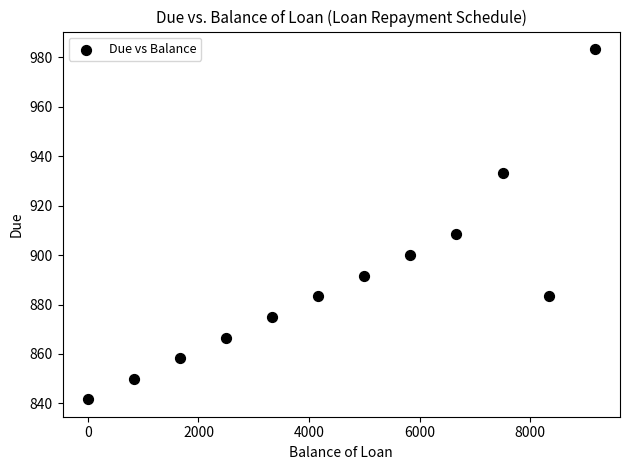

What Y value in the scatter plot is closest to 912?

908.3